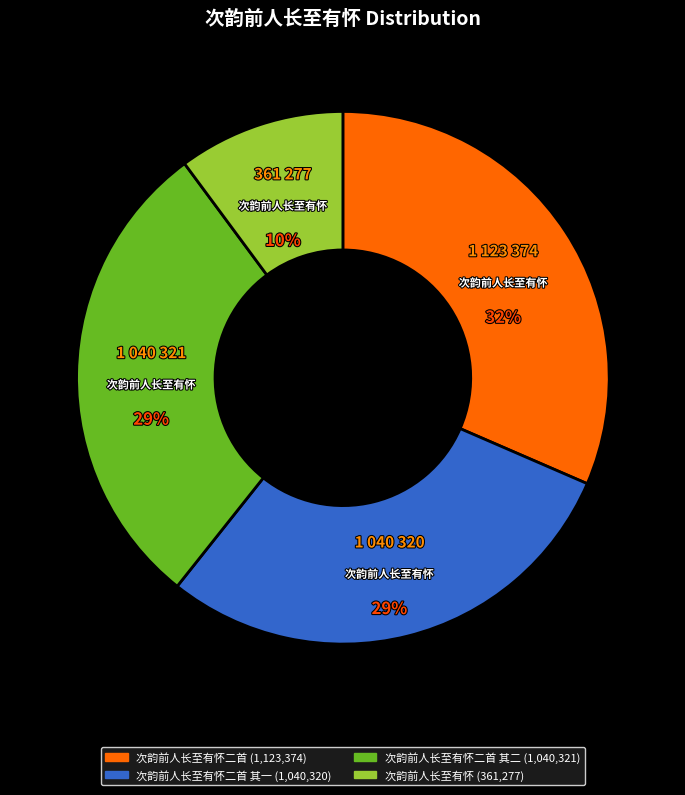

Is there any slice that represents more than half of the pie?

No